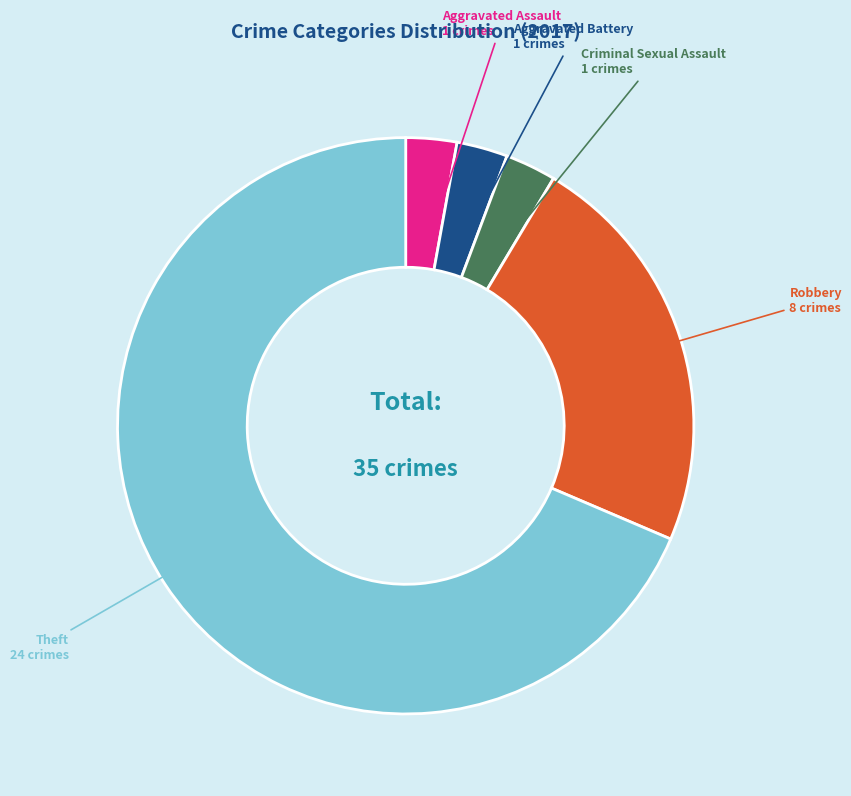

Which has a higher value, Aggravated Battery or Robbery?

Robbery